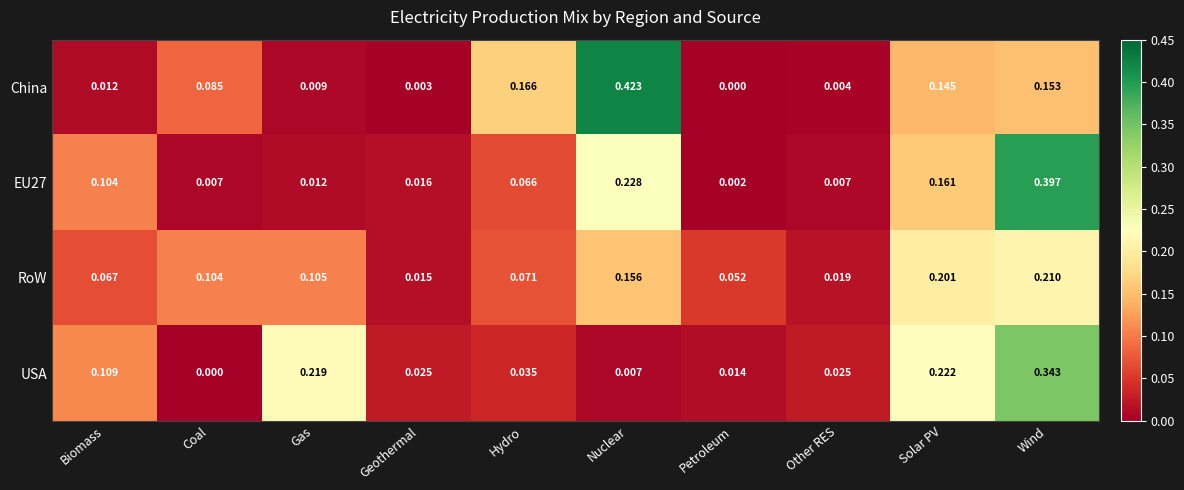

At which label does USA reach its minimum?

Coal